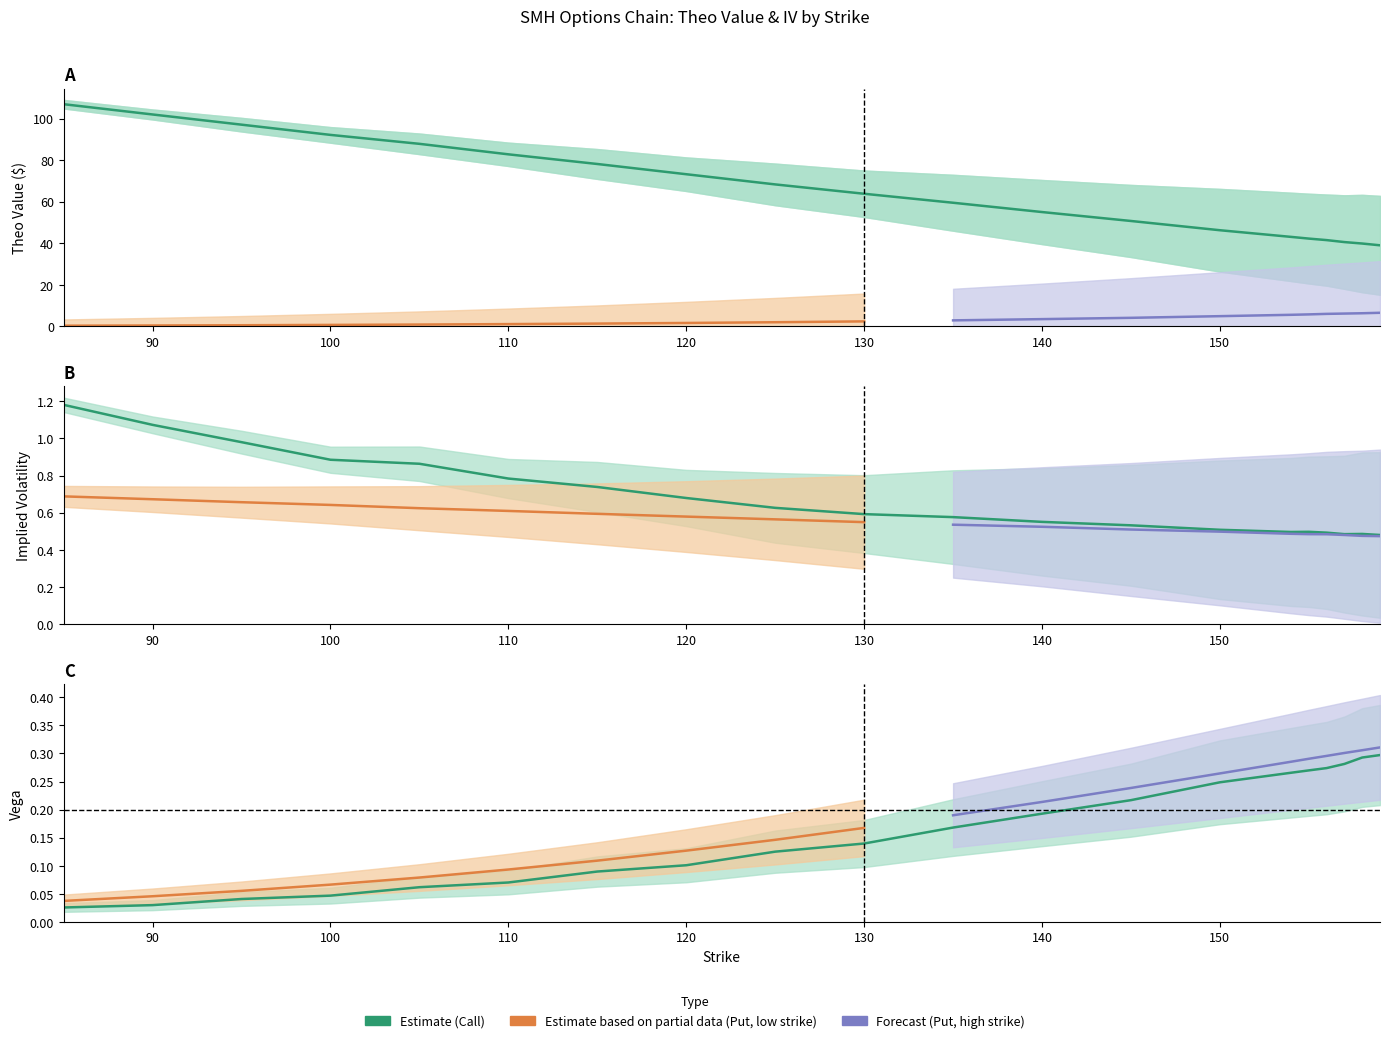

True or false: theo_call and theo_put cross at least once.

False